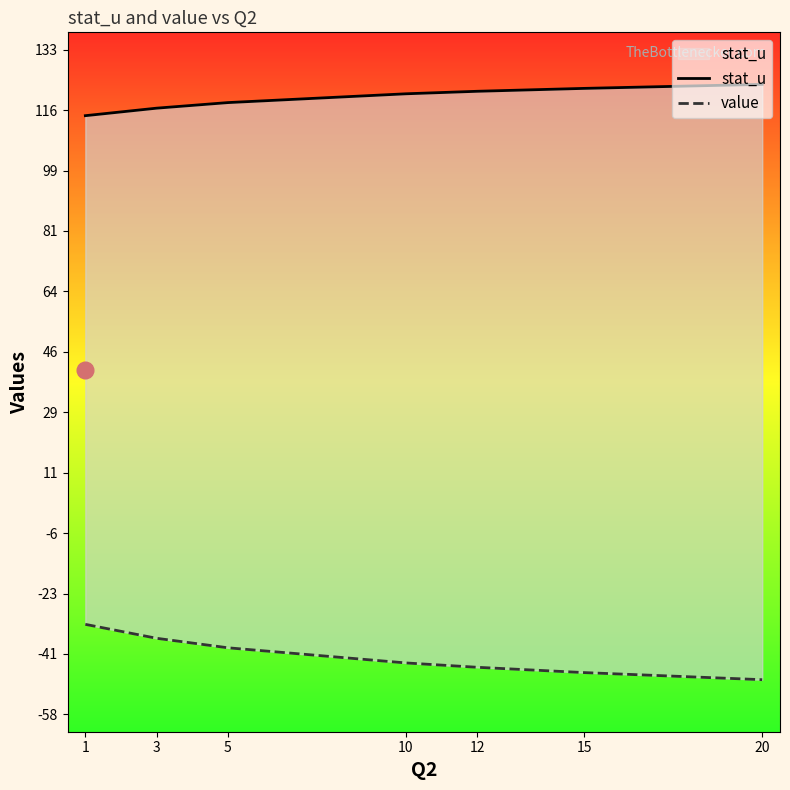

What is the value of the value point at the 6th from the left?

-46.1